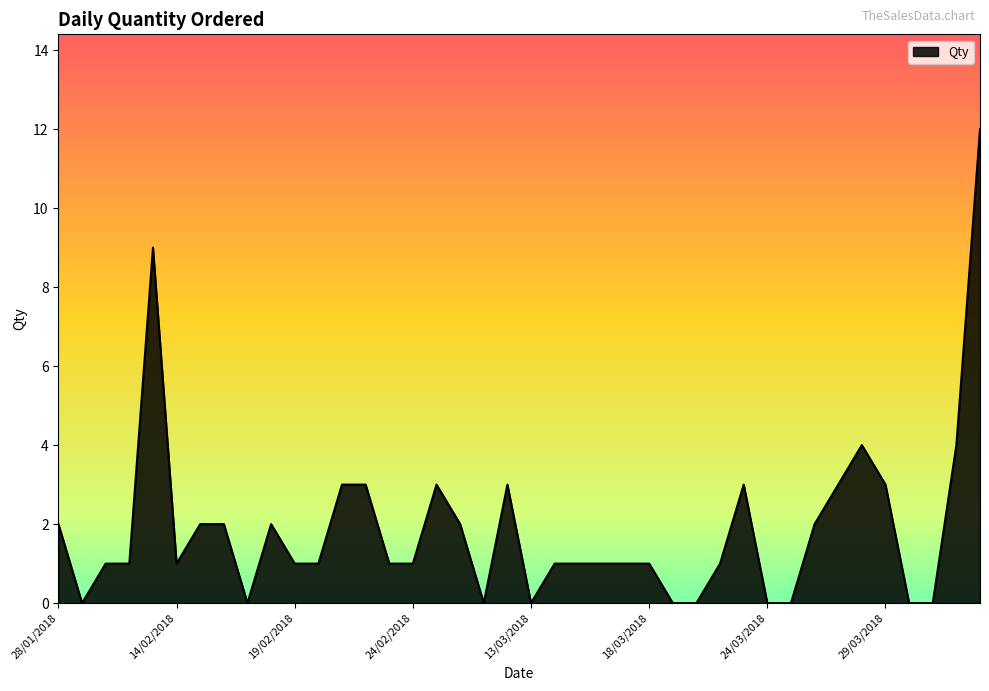

Reading left to right, what are all the values shown in this chart?

2	0	1	1	9	1	2	2	0	2	1	1	3	3	1	1	3	2	0	3	0	1	1	1	1	1	0	0	1	3	0	0	2	3	4	3	0	0	4	12